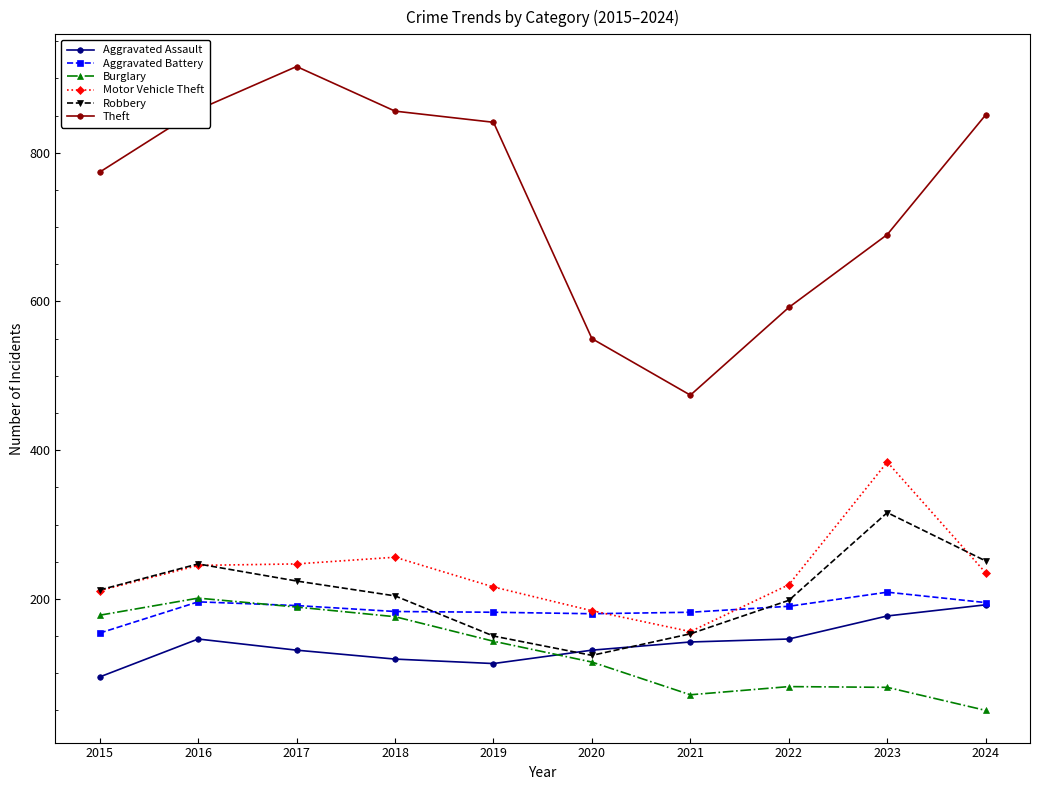

Is the value of Motor Vehicle Theft at 2023 greater than the value of Aggravated Assault at 2023?

Yes